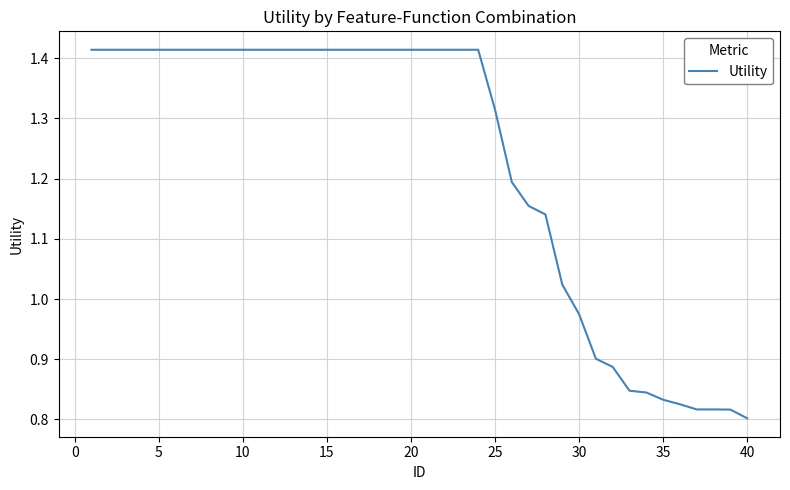

Count the number of data series in this chart.

1